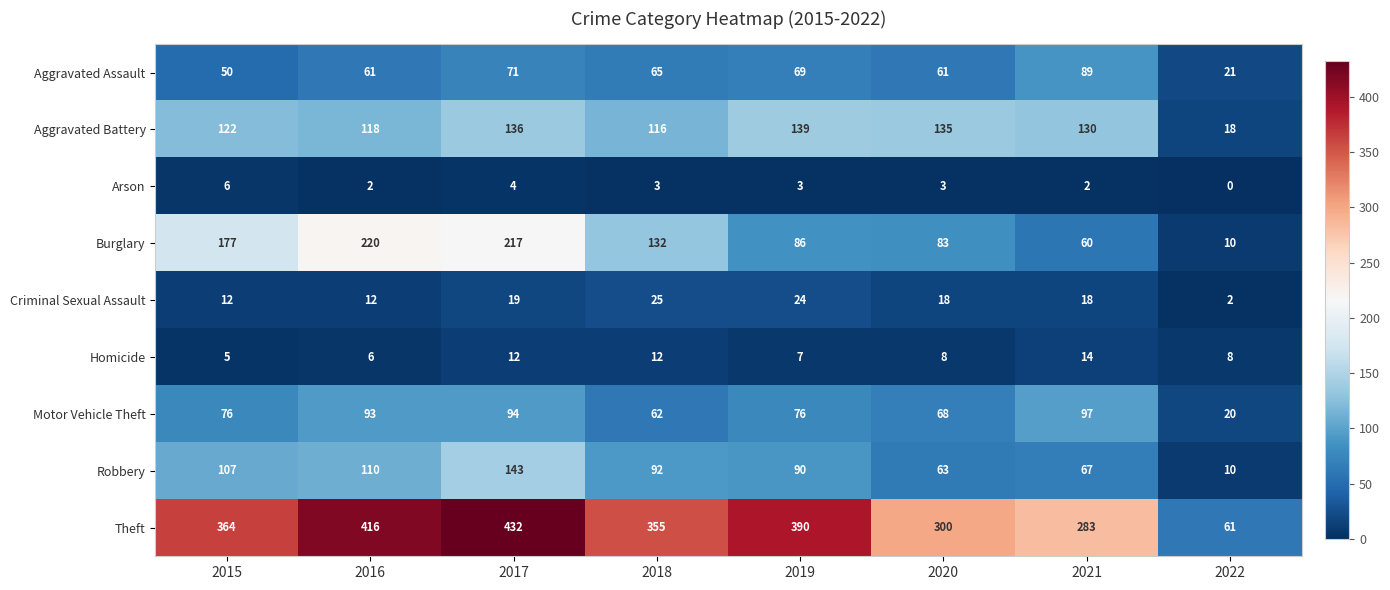

Where does the Aggravated Battery series first go above 130?

2017